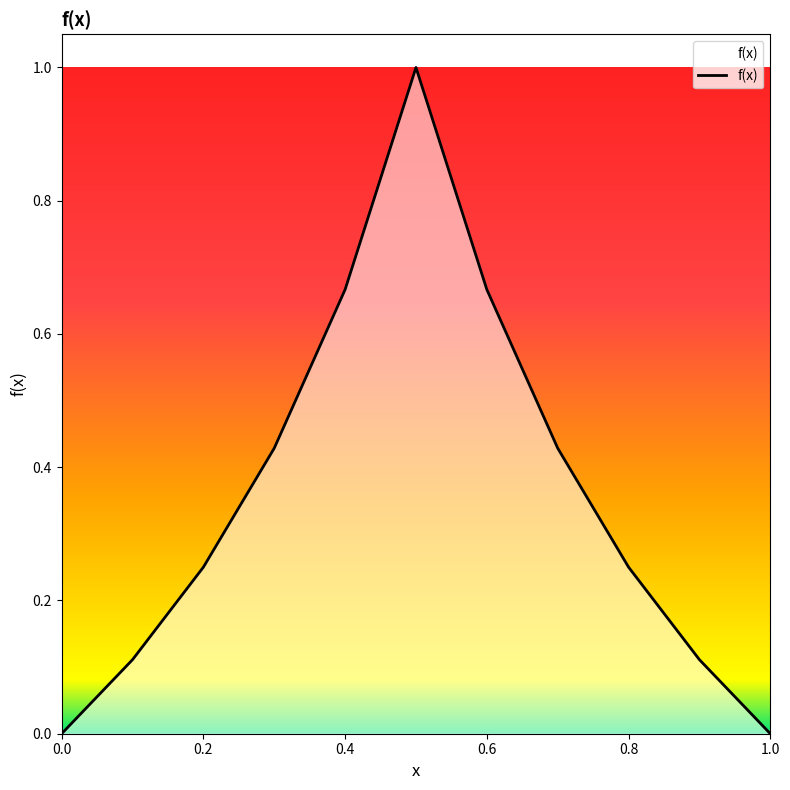

At which category does the data reach its first local peak?

0.5